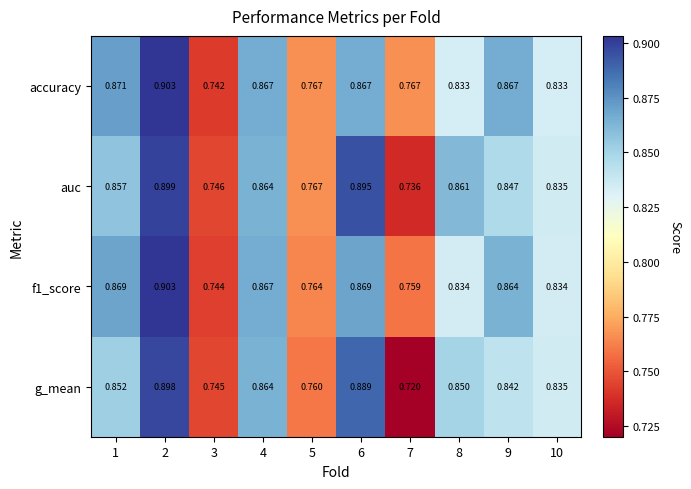

Which series has the widest spread of values?

g_mean